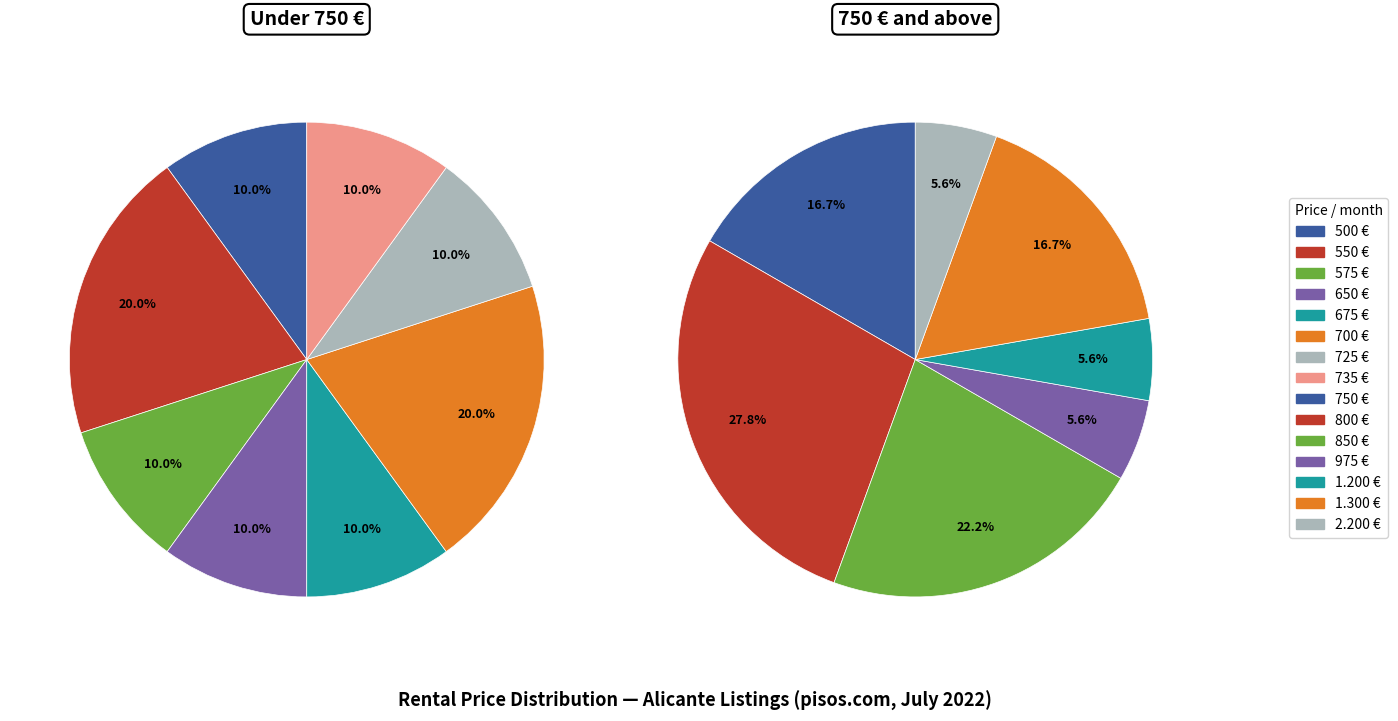

Rank the categories by value from lowest to highest.

500 €, 575 €, 650 €, 675 €, 725 €, 735 €, 975 €, 1.200 €, 2.200 €, 550 €, 700 €, 750 €, 1.300 €, 850 €, 800 €